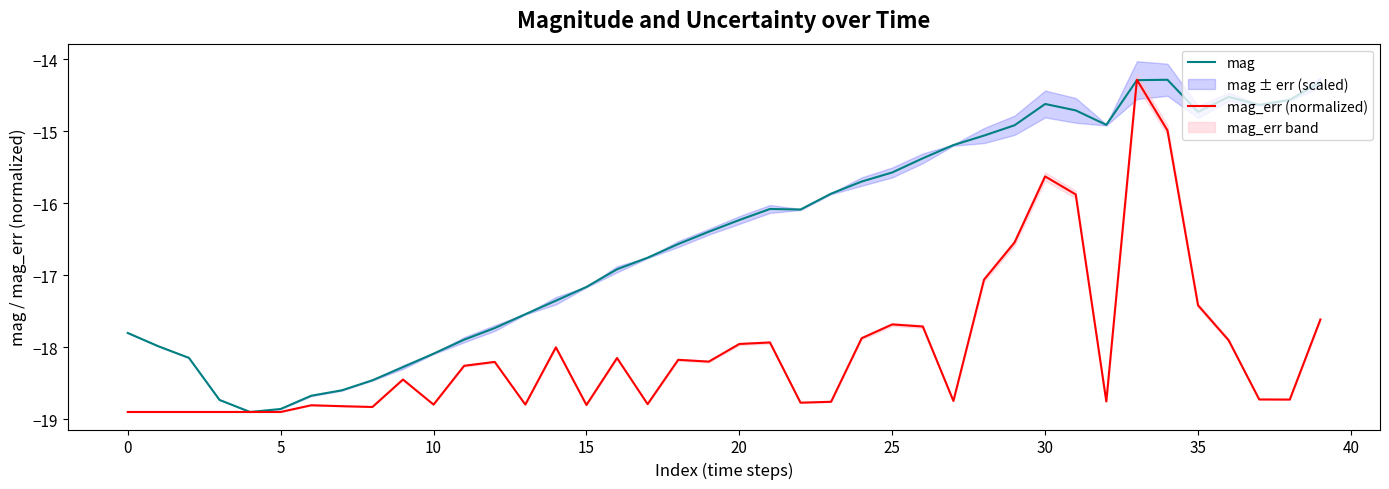

Is it true that mag_err (normalized) equals -17.4 at 35?

True